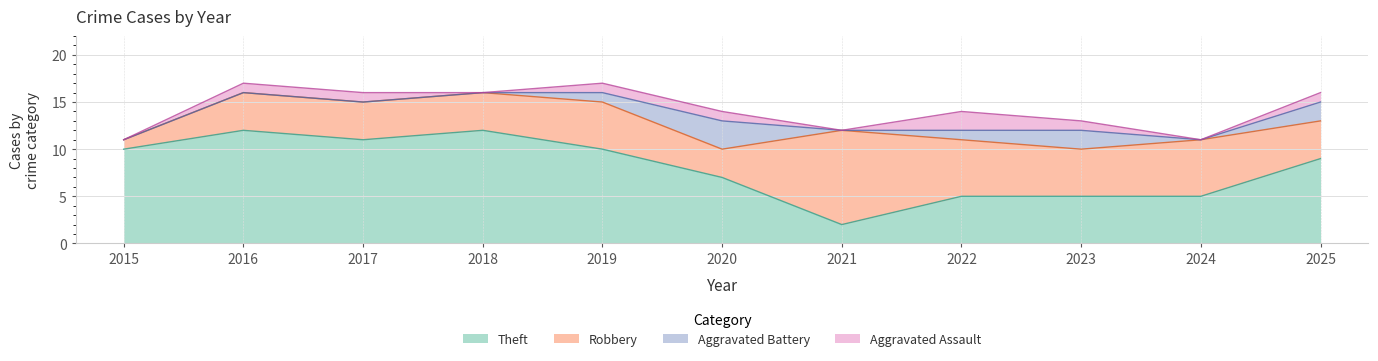

The value of Total at 2015 is 11. True or false?

True